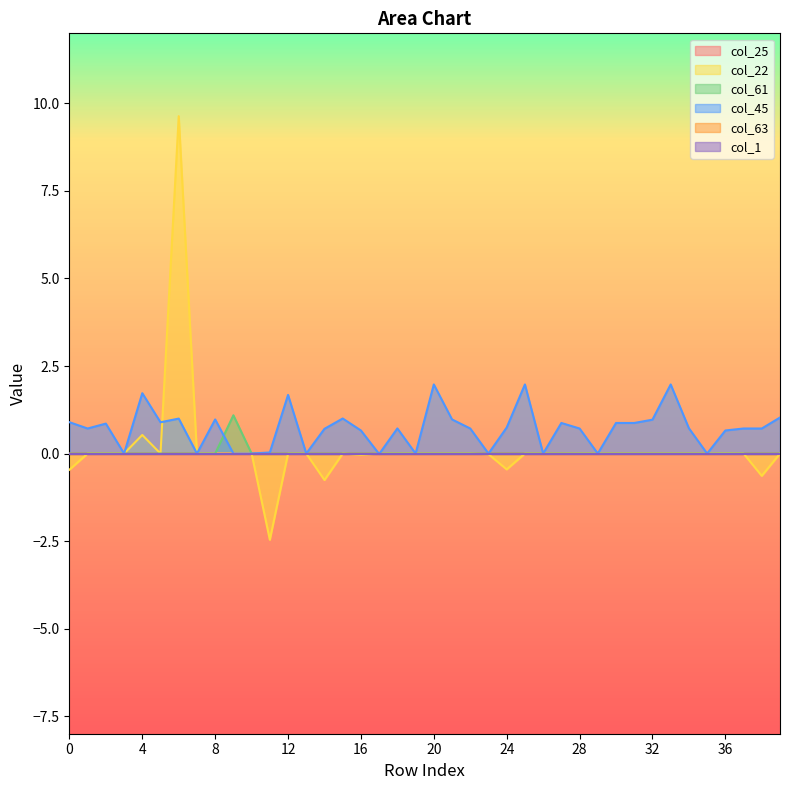

How many interior local peaks does the col_45 series have?

12